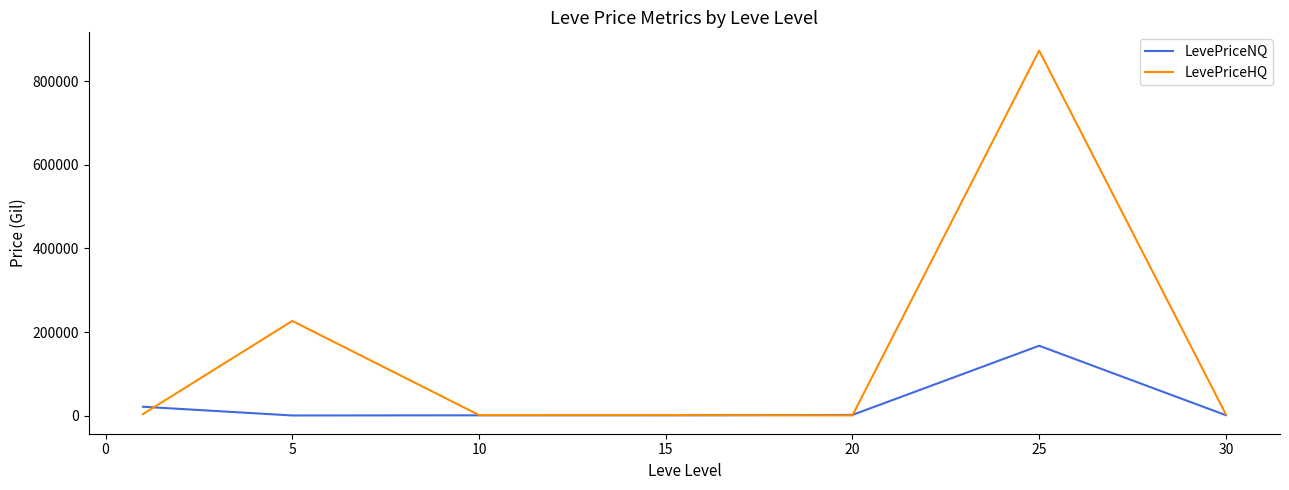

Rank the series by their maximum value, from lowest to highest.

LevePriceNQ, LevePriceHQ